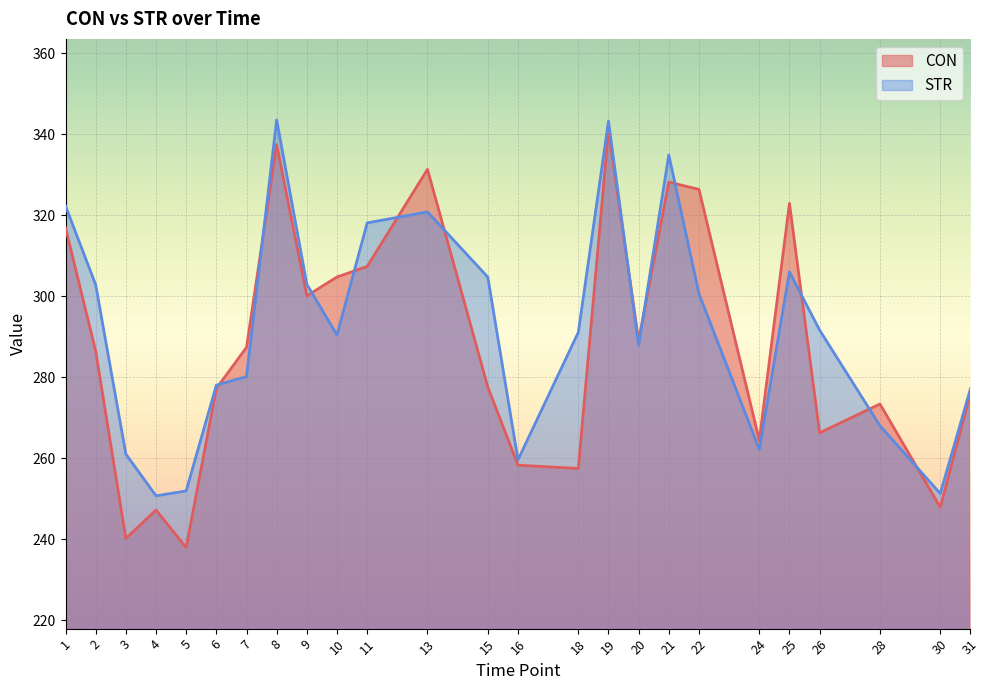

Does the chart display data point markers on the line(s)?

No